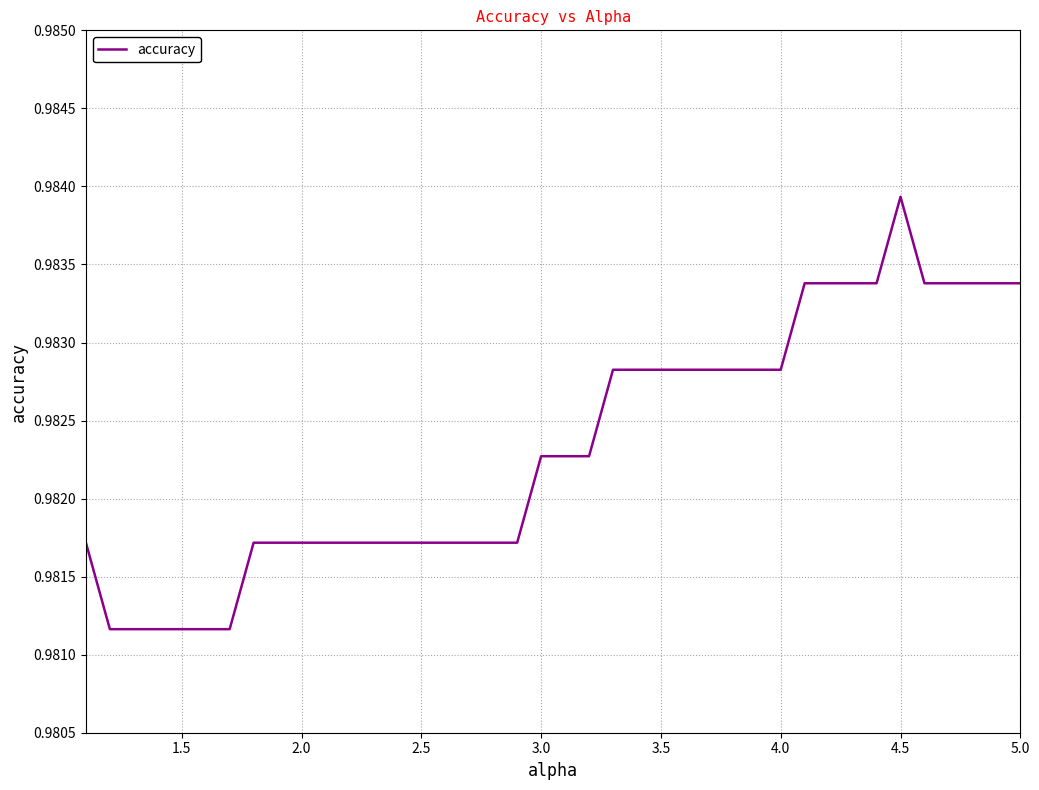

Does the chart have visible grid lines?

Yes